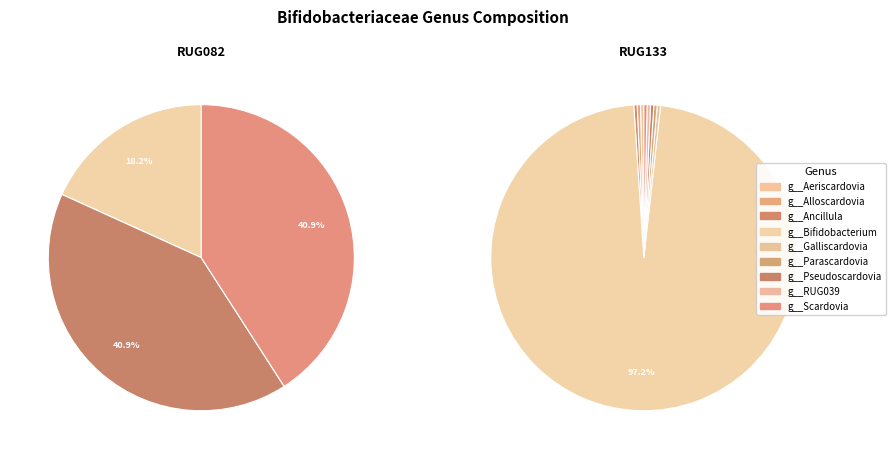

Is it true that g__Bifidobacterium is 91% of the pie?

False